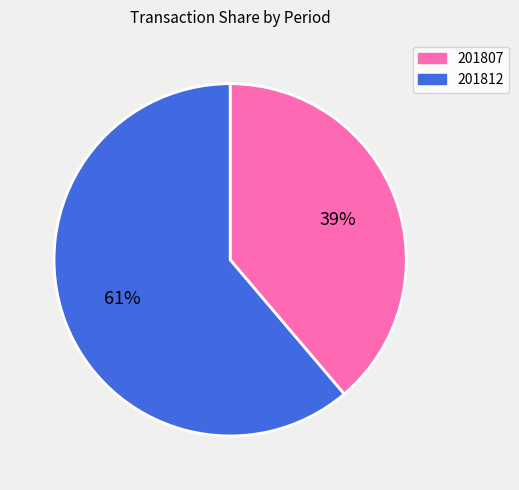

Does 201812 represent more than half of the total?

Yes